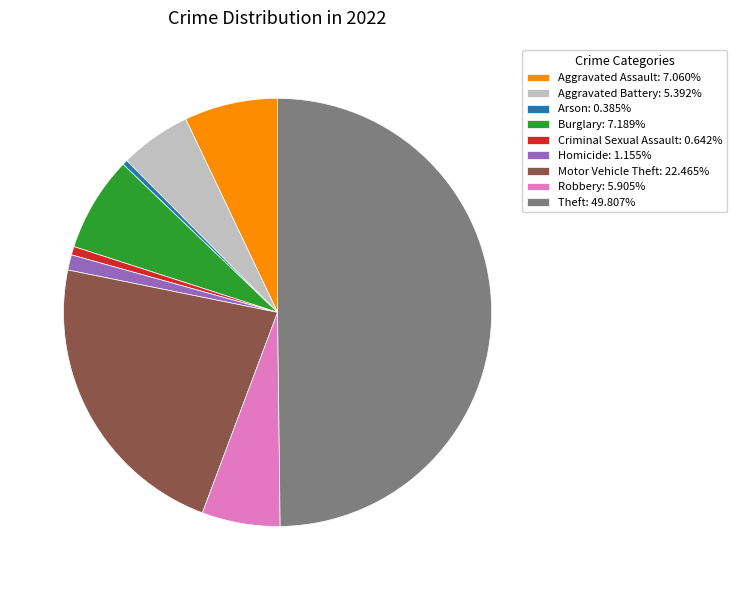

Is it true that Homicide is 11% of the pie?

False